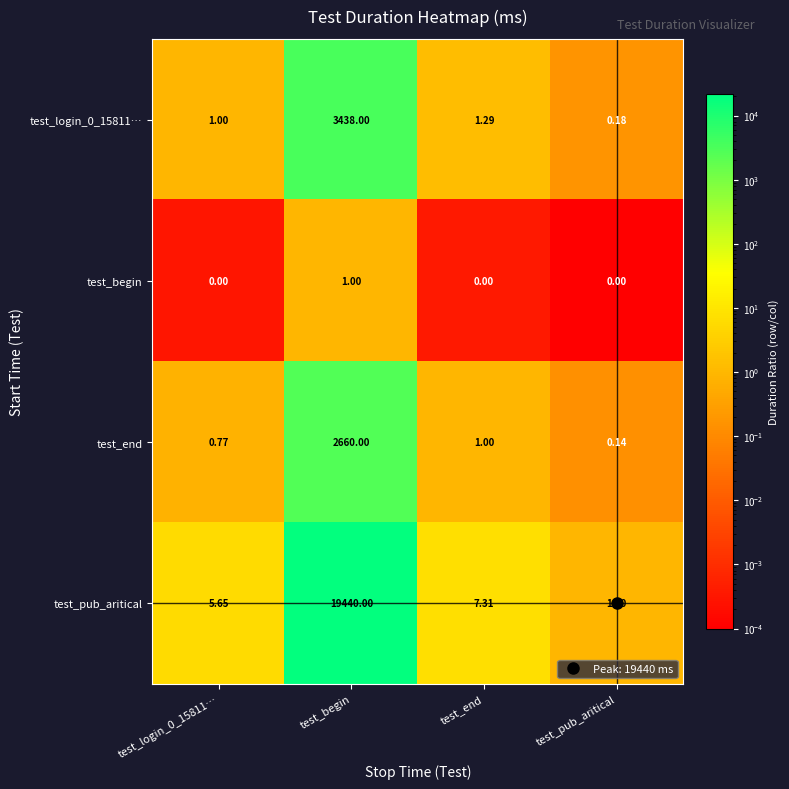

Which label corresponds to the largest value in the chart?

test_begin